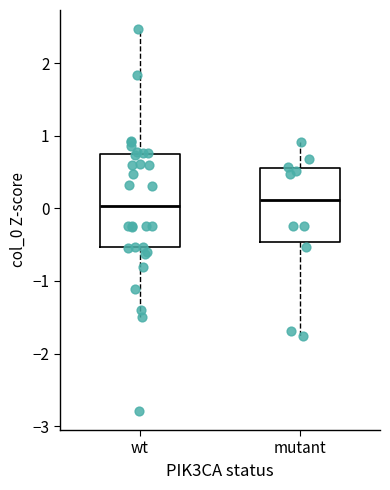

Reading left to right, transcribe this box plot: for each box, give where its median line is, the range the box spans, and where its two whiskers end, as read against the y-axis. The values are not printed on the chart, so give them approximately, as read against the axis.

wt: median 0.0, box -0.5 to 0.8, whiskers -1.5 to 2.5
mutant: median 0.1, box -0.5 to 0.6, whiskers -1.8 to 0.9